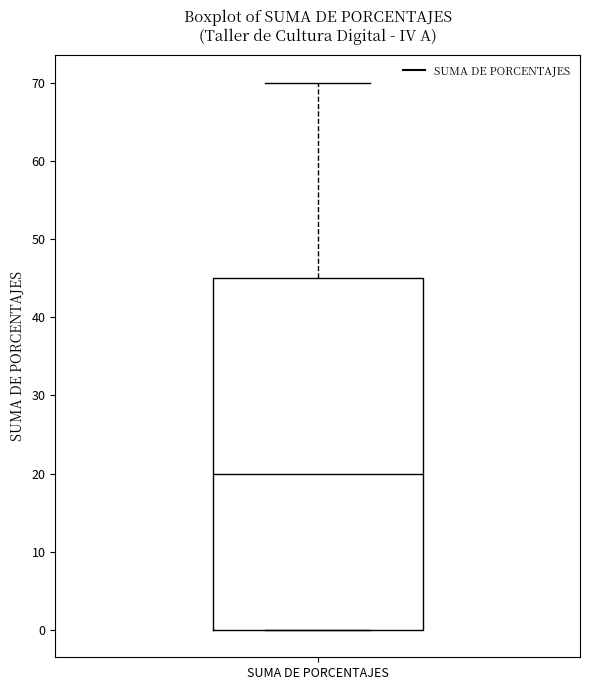

Read this box plot against the y-axis: the position of the median line, the range covered by the box, and the ends of both whiskers. The values are not printed on the chart, so give them approximately, as read against the axis.

median 20, box 0 to 45, whiskers 0 to 70